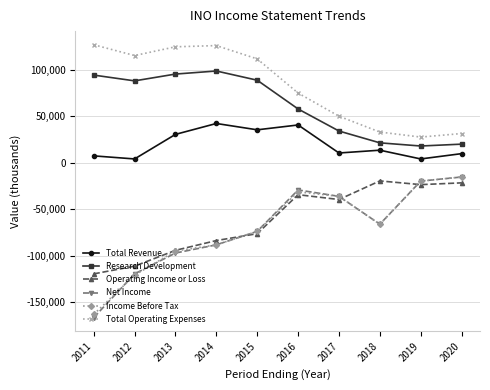

At which category does Income Before Tax reach its first local peak?

2016